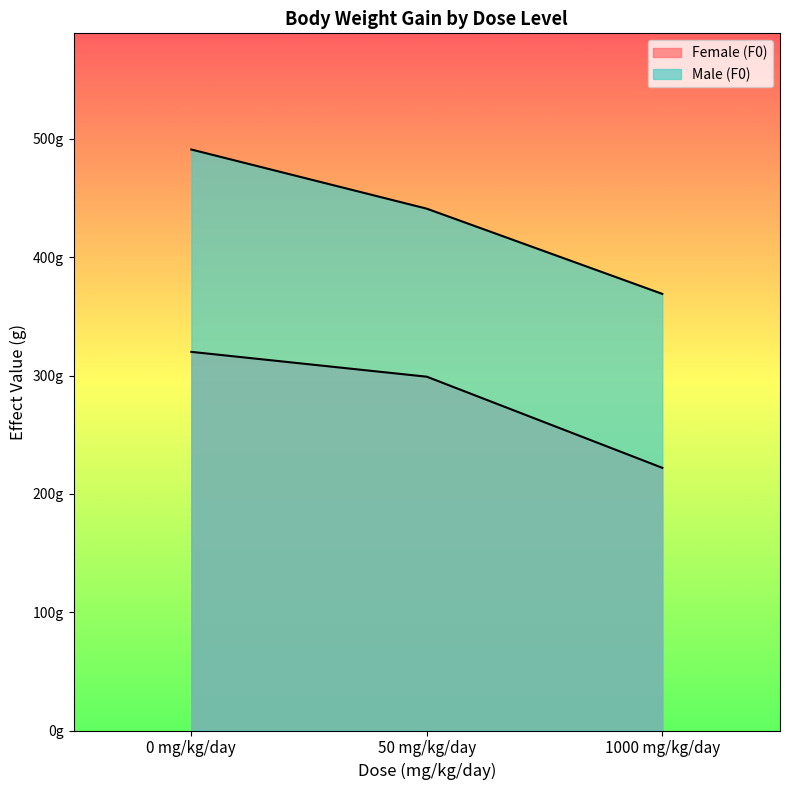

Reading left to right, extract all data points from this chart.

Female (F0): 0 mg/kg/day=320	50 mg/kg/day=299	1000 mg/kg/day=222
Male (F0): 0 mg/kg/day=491	50 mg/kg/day=441	1000 mg/kg/day=369